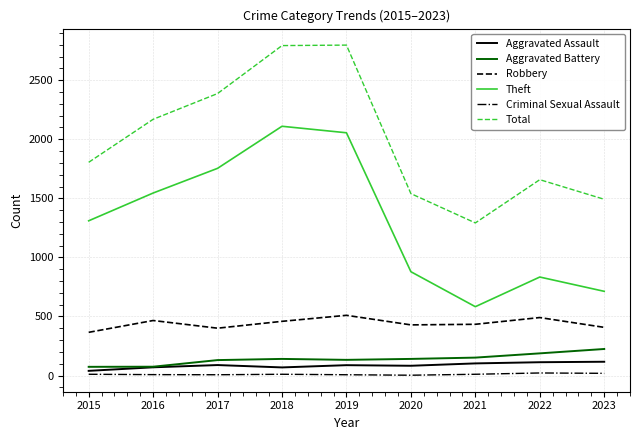

Between 2017 and 2018, which series saw the biggest shift?

Total